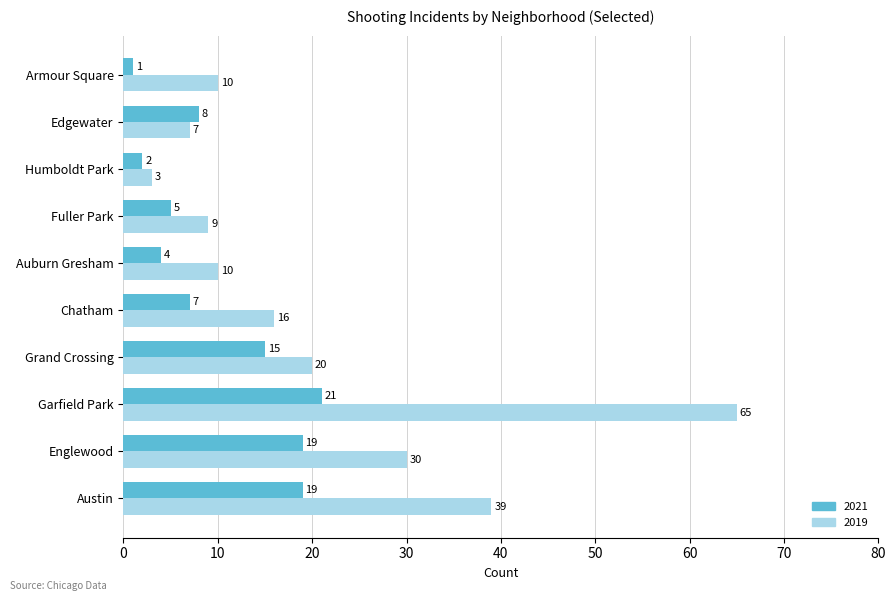

Count the number of data series in this chart.

2